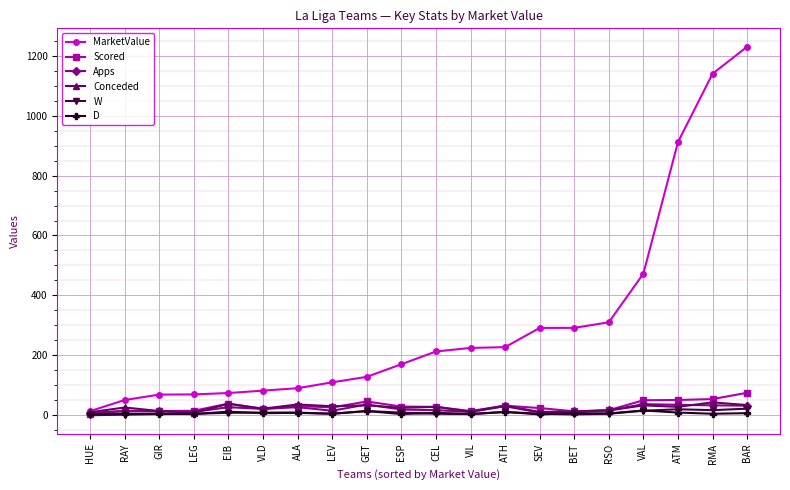

Count the number of categories in the chart.

20